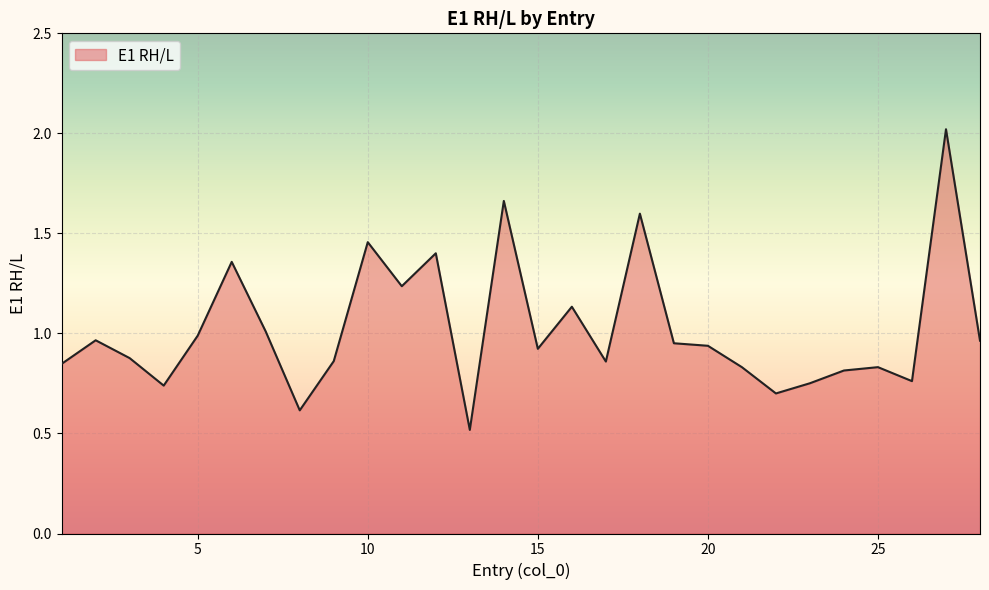

What is the smallest value displayed?

0.5